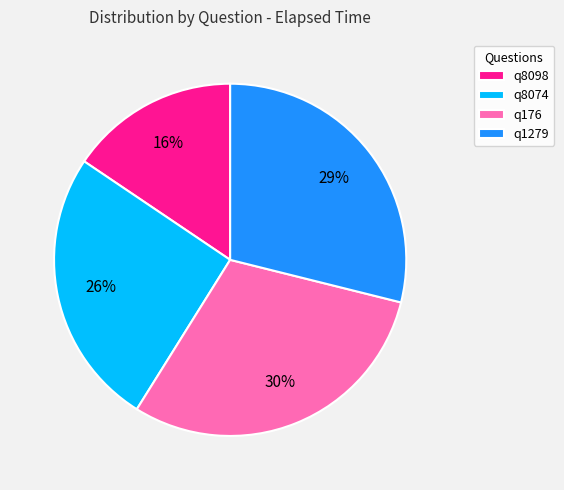

Do q1279 and q8074 together represent more than half of the pie?

Yes